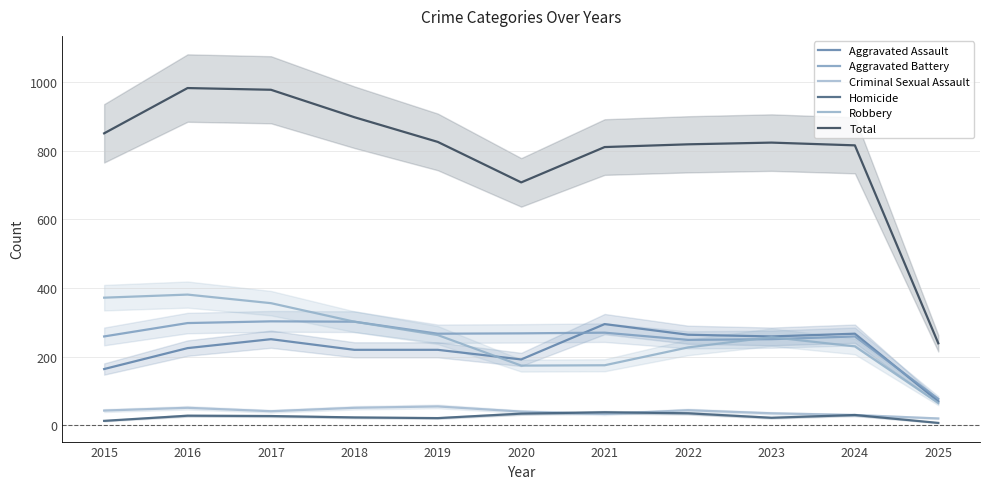

Count the number of categories in the chart.

11